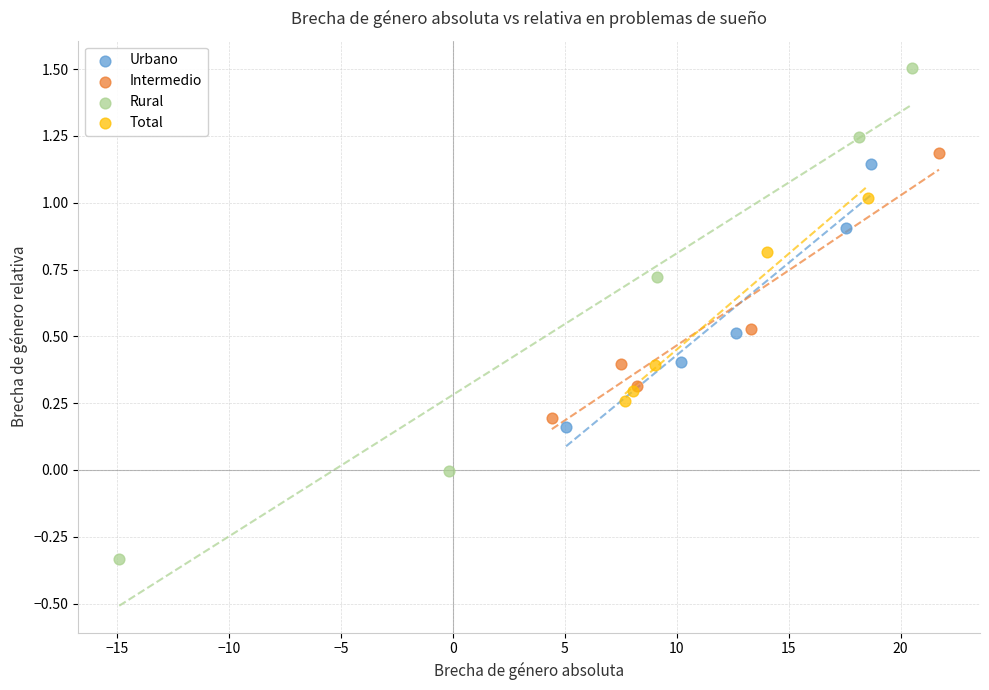

Which series has the largest Y range (max minus min)?

Rural